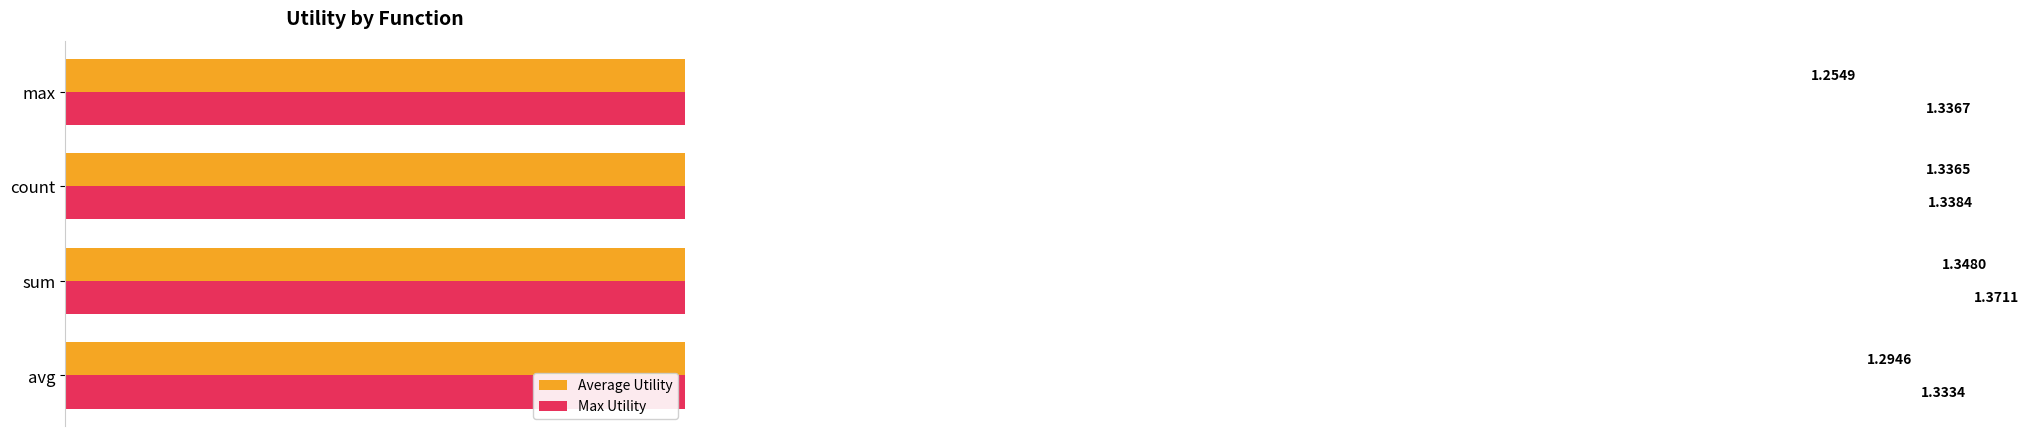

Are the bars horizontal?

Yes